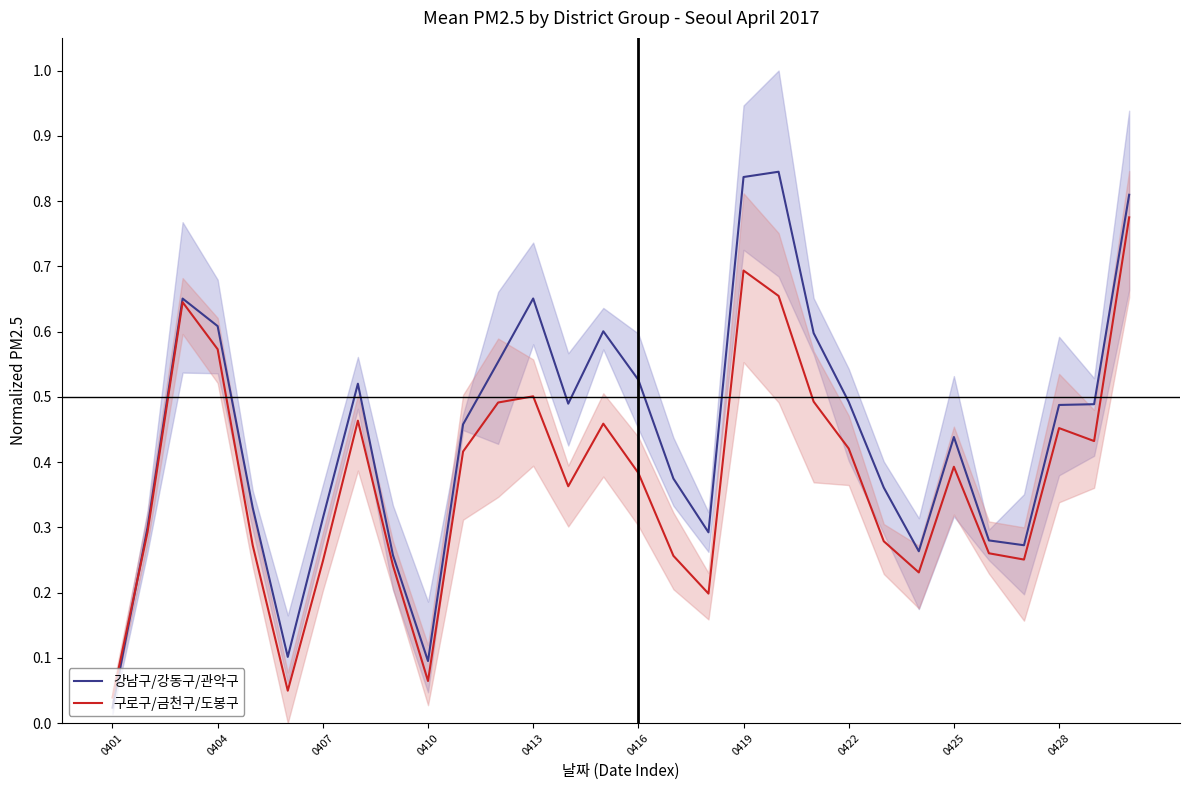

Which category has the lowest value across all series?

0401